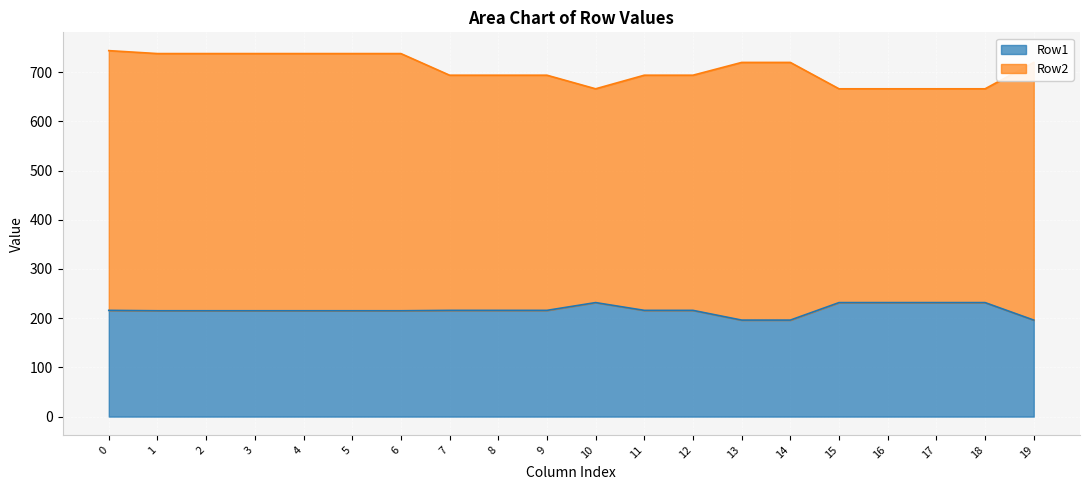

Is it true that the value at 4 is 335.8?

False